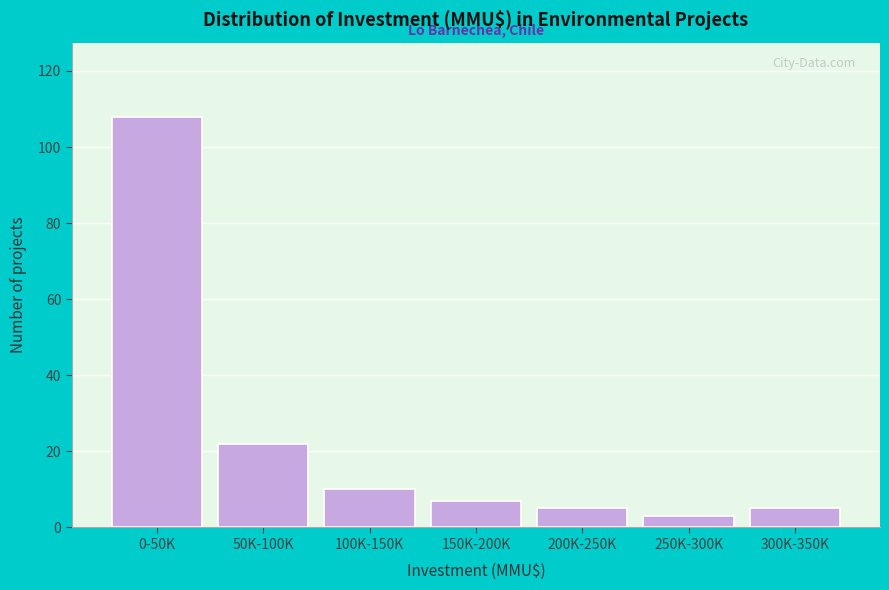

Reading left to right, what are all the values shown in this chart?

108	22	10	7	5	3	5